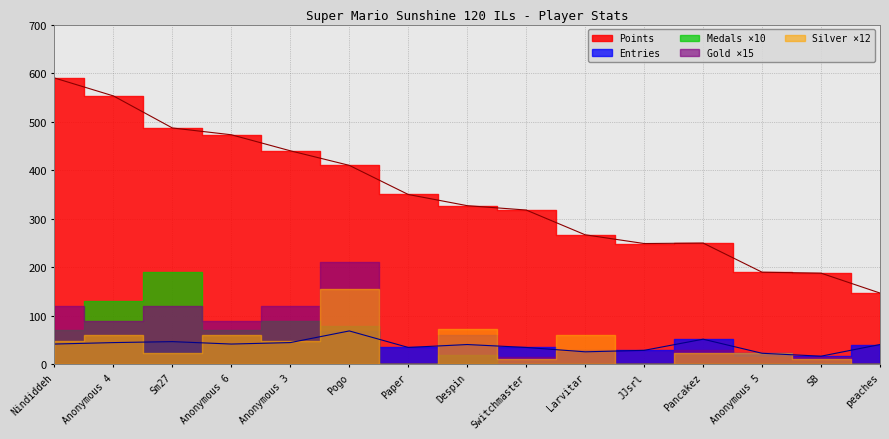

True or false: Points has more than 2 interior local peaks.

False